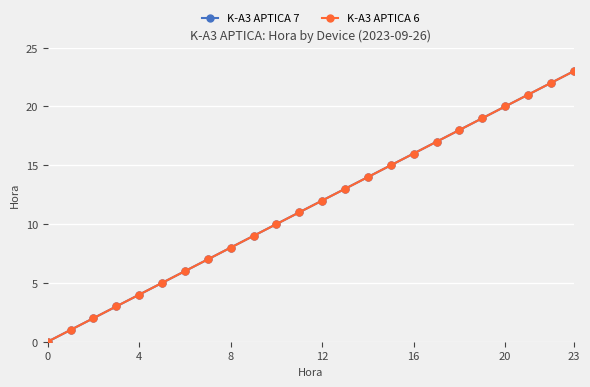

Is this an area chart (filled region under the line)?

No